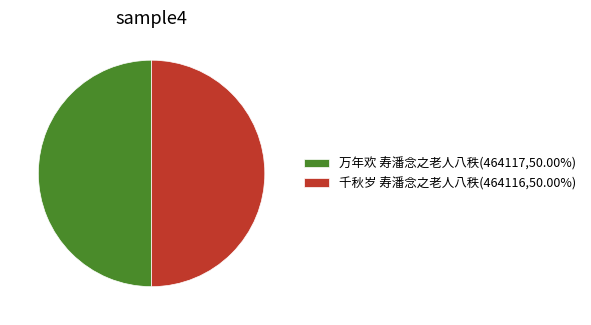

Do 万年欢 寿潘念之老人八秩(464117,50.00%) and 千秋岁 寿潘念之老人八秩(464116,50.00%) together represent more than half of the pie?

Yes